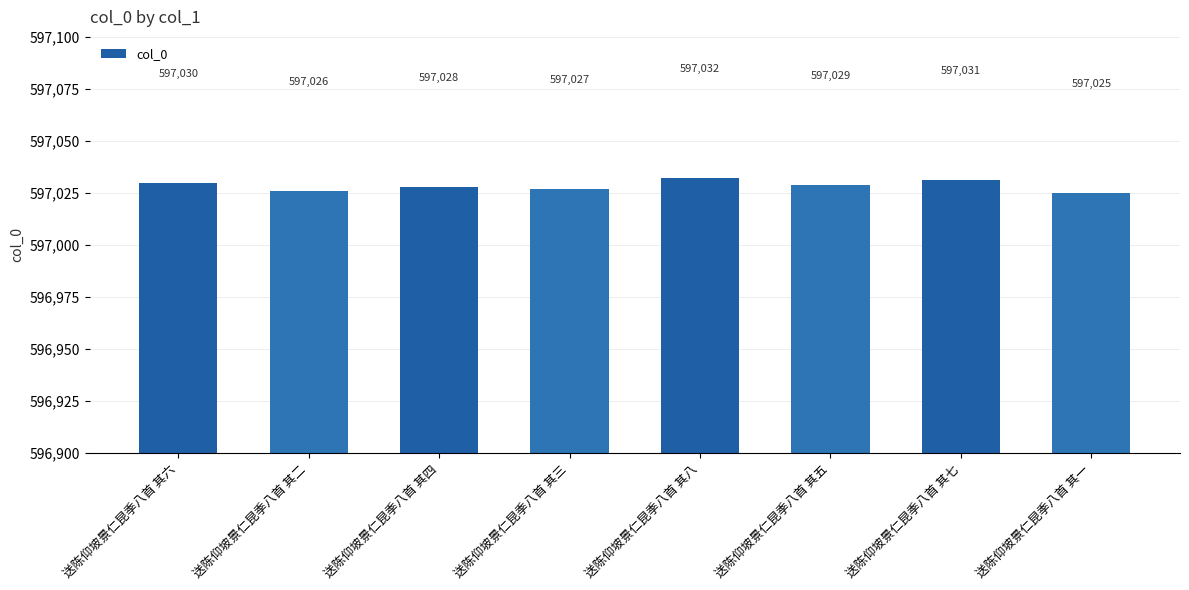

Rank the categories by value from highest to lowest.

送陈仰坡景仁昆季八首 其八, 送陈仰坡景仁昆季八首 其七, 送陈仰坡景仁昆季八首 其六, 送陈仰坡景仁昆季八首 其五, 送陈仰坡景仁昆季八首 其四, 送陈仰坡景仁昆季八首 其三, 送陈仰坡景仁昆季八首 其二, 送陈仰坡景仁昆季八首 其一